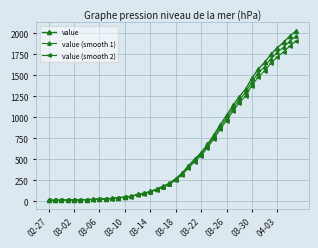

At which label does value reach its minimum?

02-27